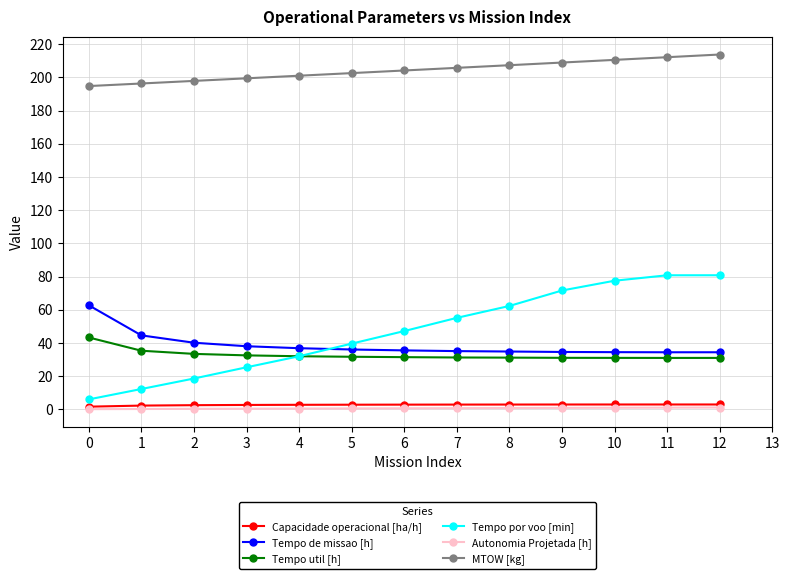

True or false: Tempo por voo [min] has more than 2 points higher than both neighbors.

False